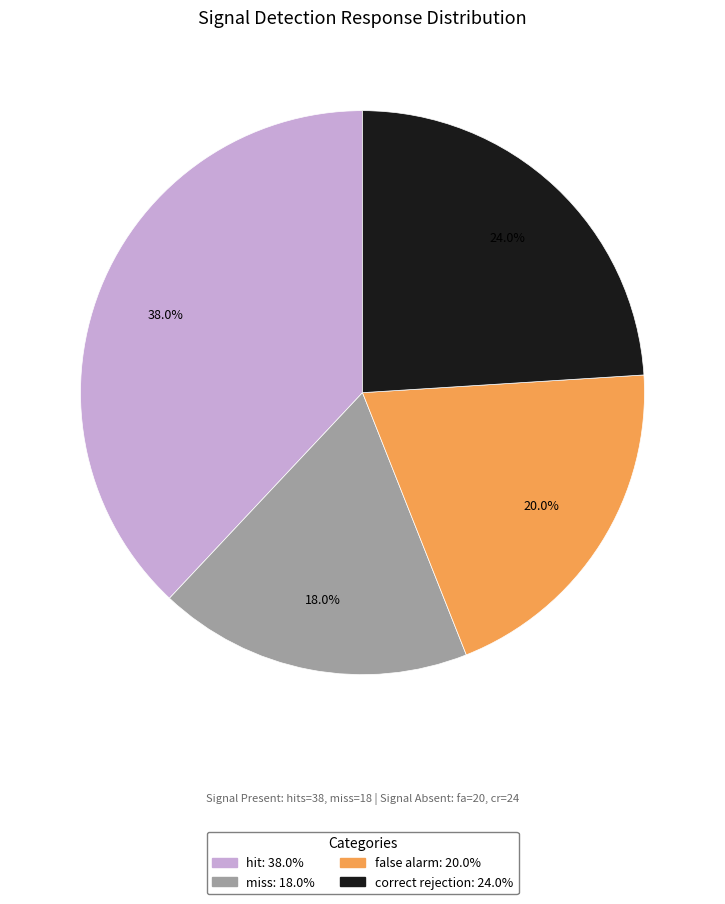

The hit slice represents 38% of the pie. True or false?

True